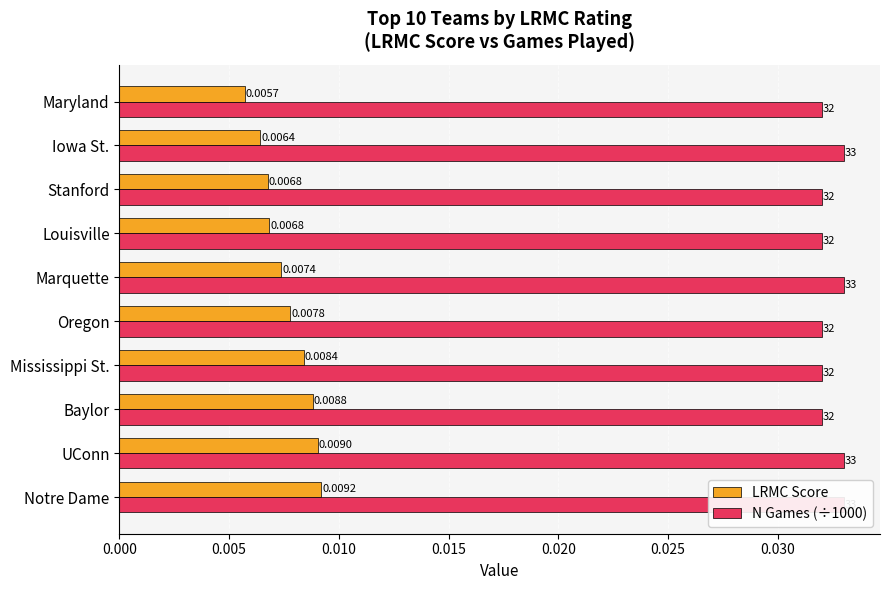

List the series in order of their peak value, lowest first.

LRMC Score, N Games (÷1000)